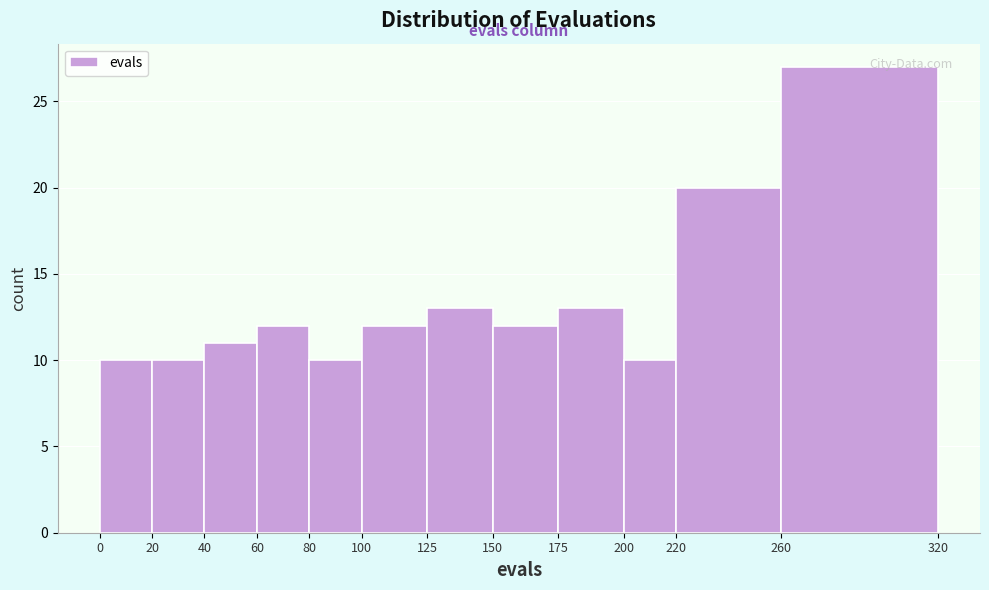

What is the height of the bar covering 60 to 80 on the x-axis? The values are not printed on the chart, so give them approximately, as read against the axis.

12